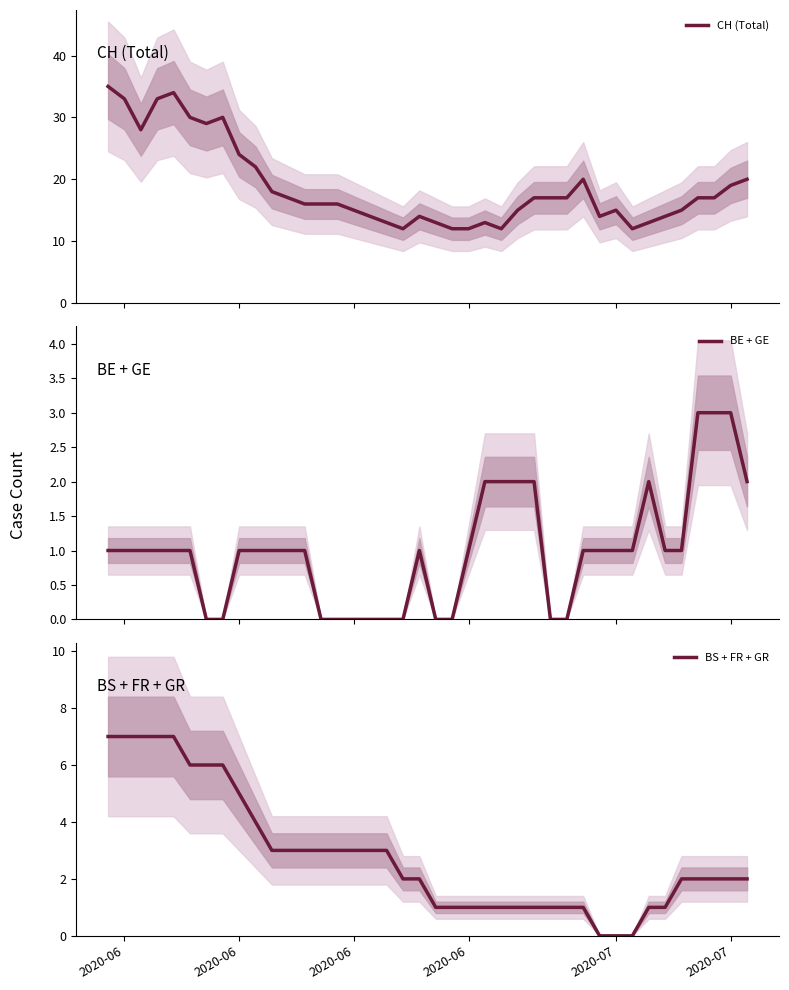

What is the value of the CH (Total) point at the 38th from the left?

17